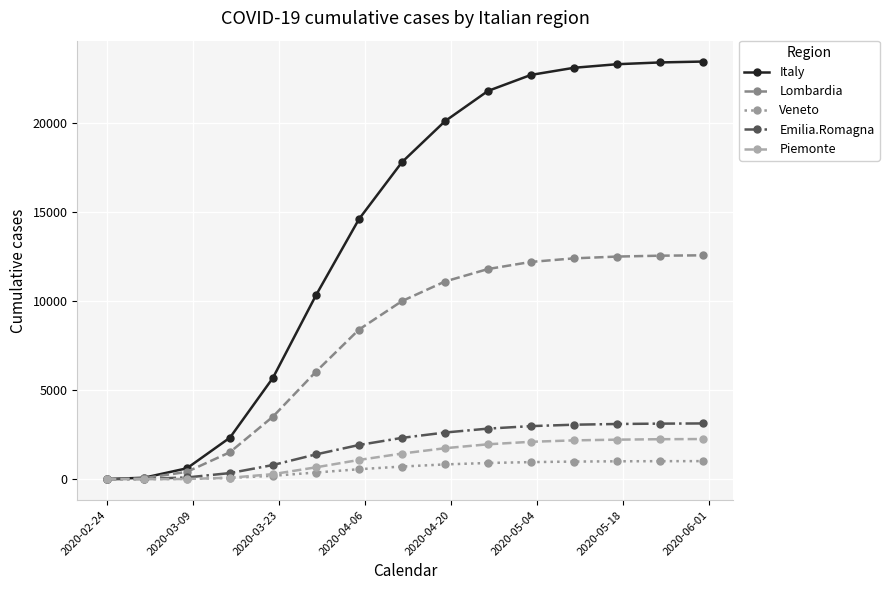

Is this an area chart (filled region under the line)?

No